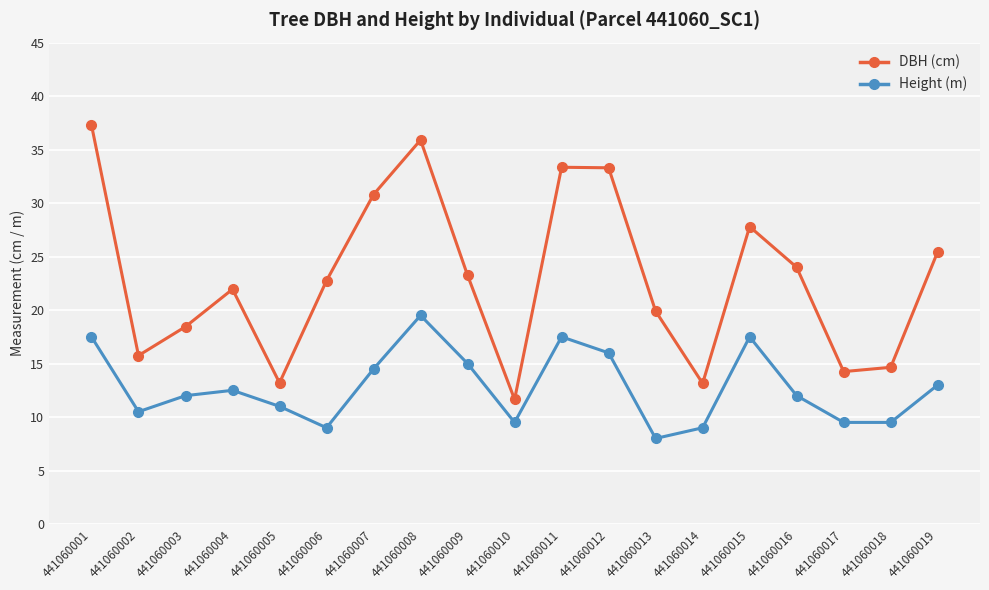

What are all the series names shown in the legend?

DBH (cm), Height (m)